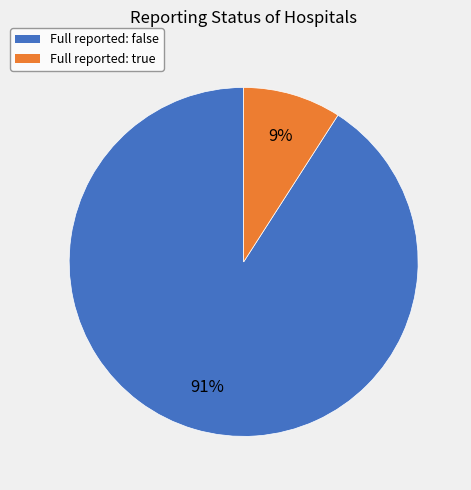

To the nearest percent, what is the difference between the largest and smallest slice percentages?

82%